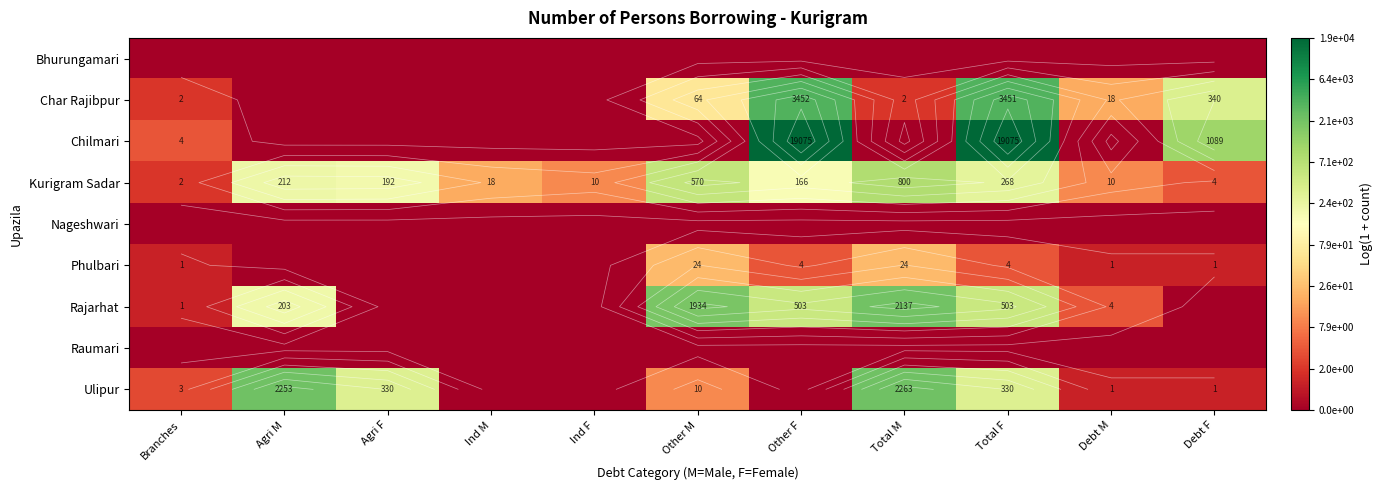

Is the value of Nageshwari at Agri F greater than the value of Raumari at Debt F?

No